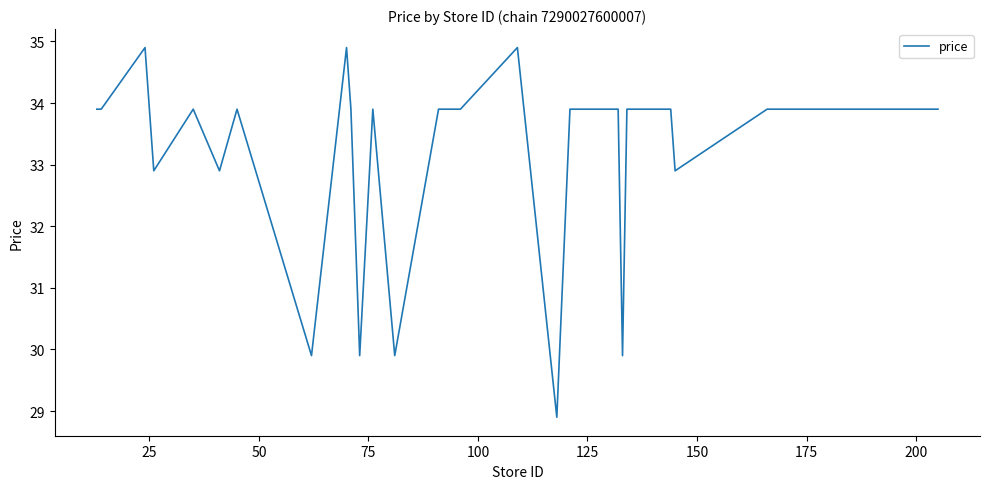

What is the minimum value shown in the chart?

28.9